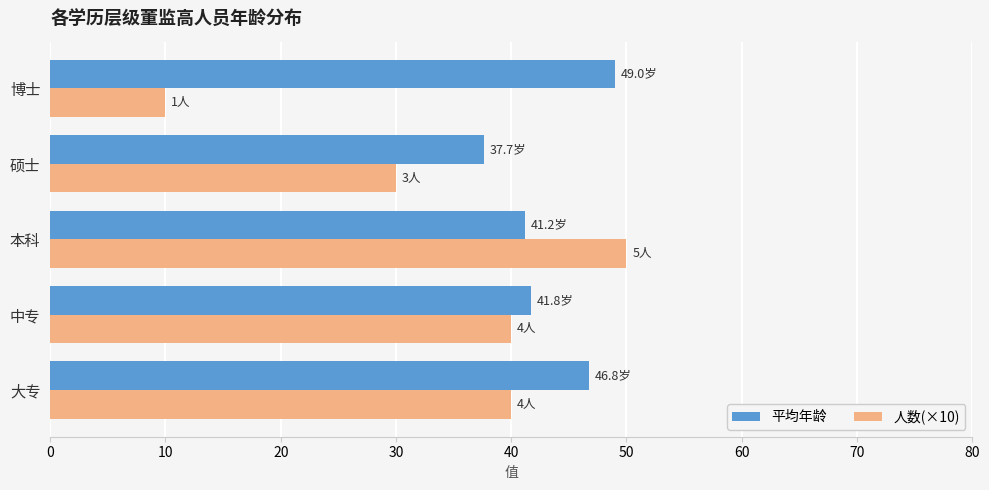

Which category has the lowest value across all series?

博士